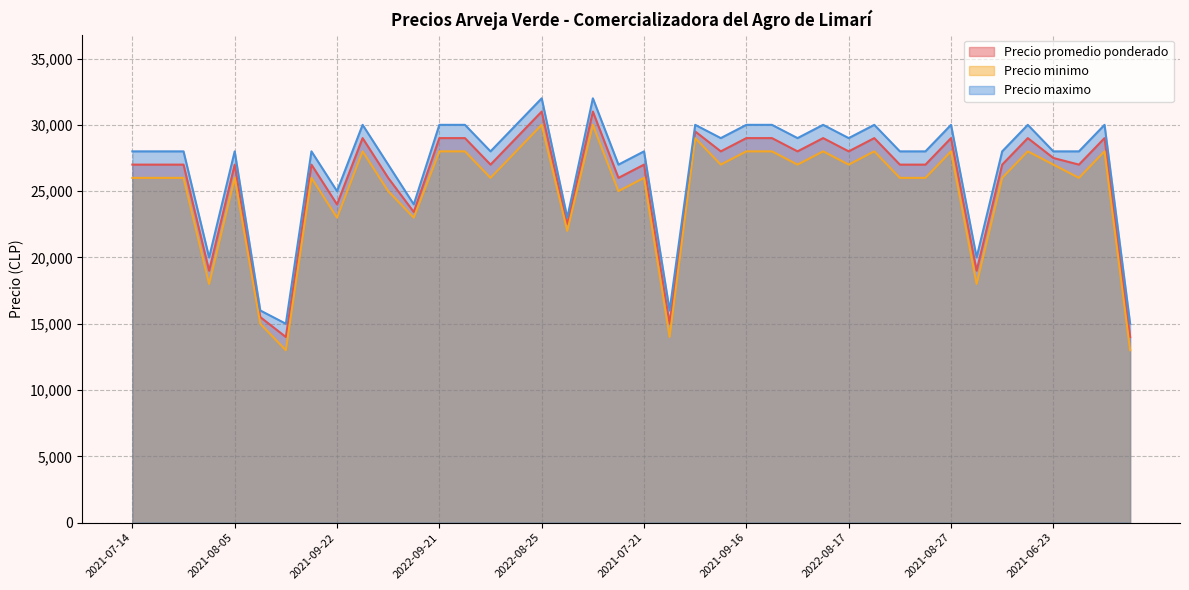

Which category has the highest value across all series?

2022-08-25